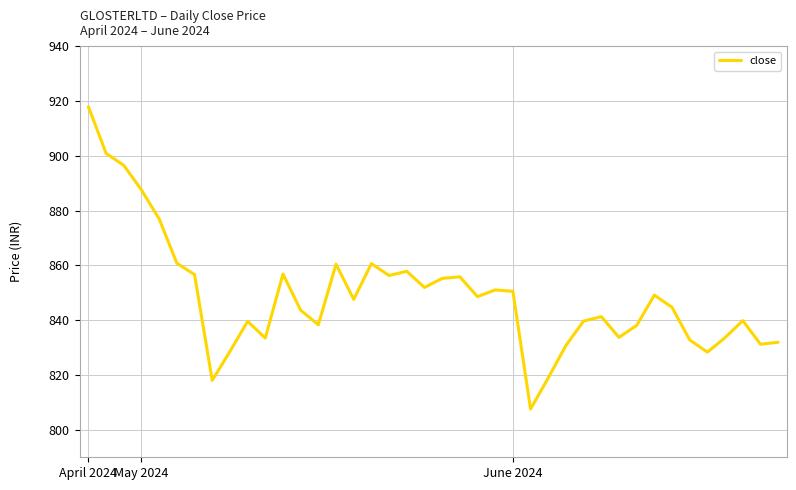

What is the minimum value shown in the chart?

807.6